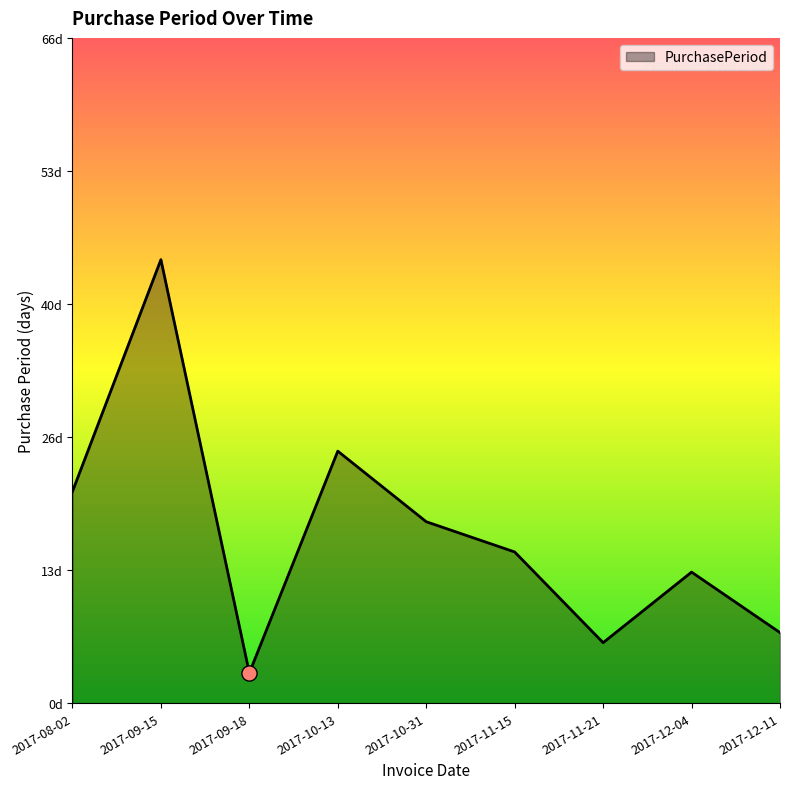

Which has a higher value, 2017-09-18 or 2017-11-21?

2017-11-21